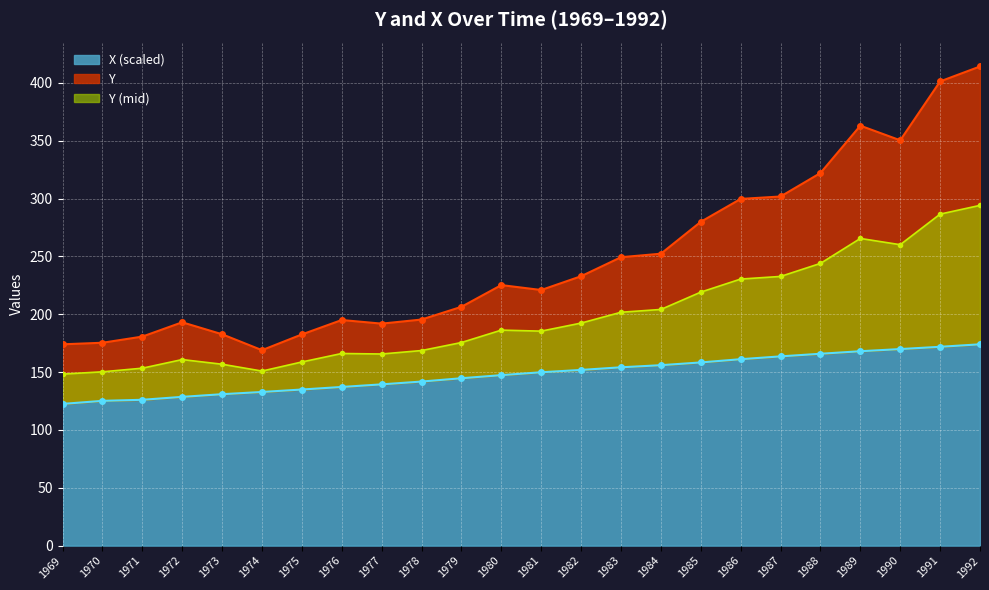

Between 1988 and 1985, which is larger?

1988